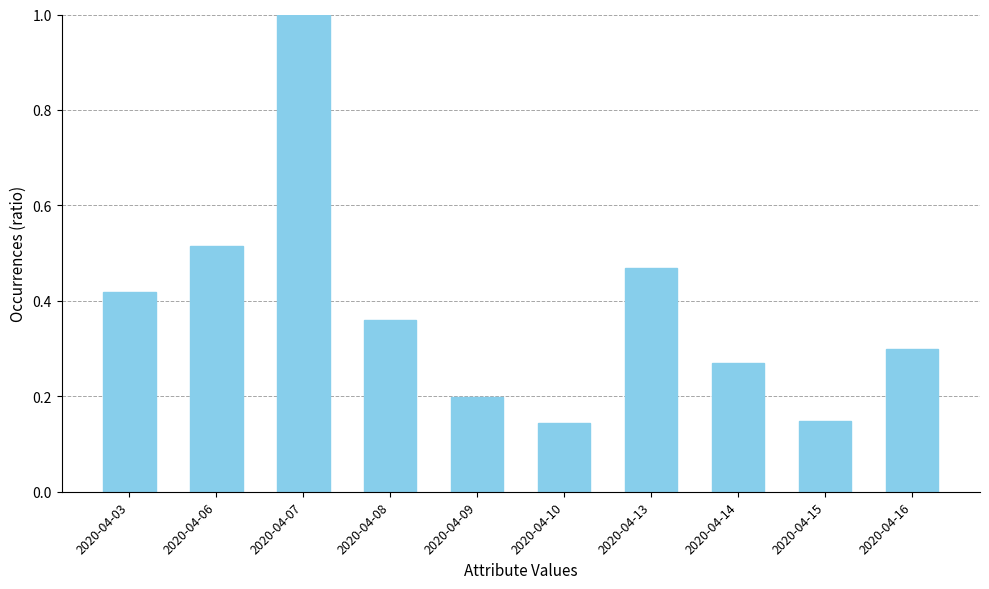

What is the maximum value shown in the chart?

1.0